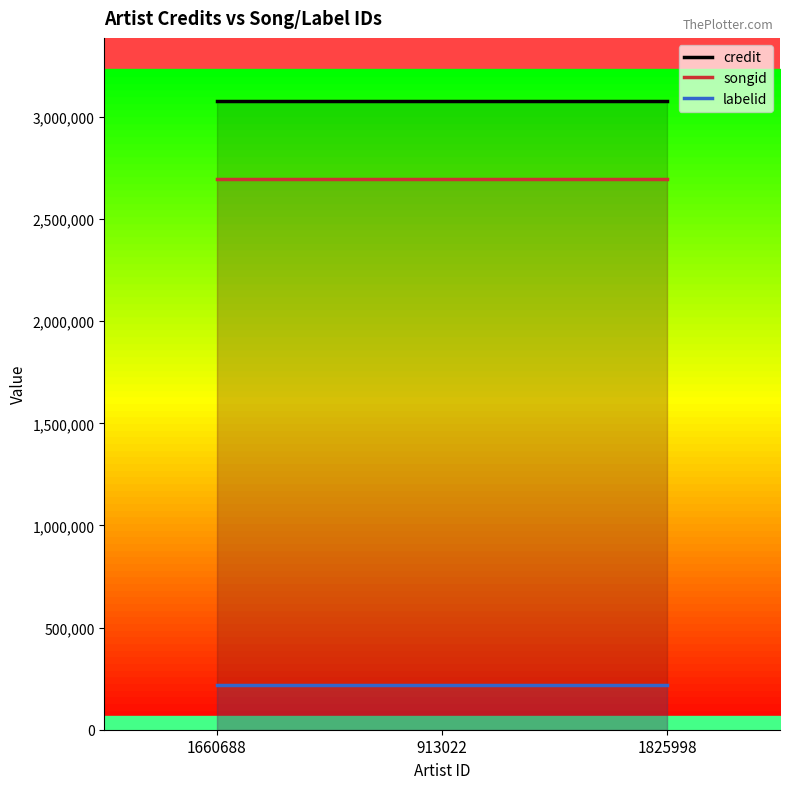

Is this an area chart (filled region under the line)?

No